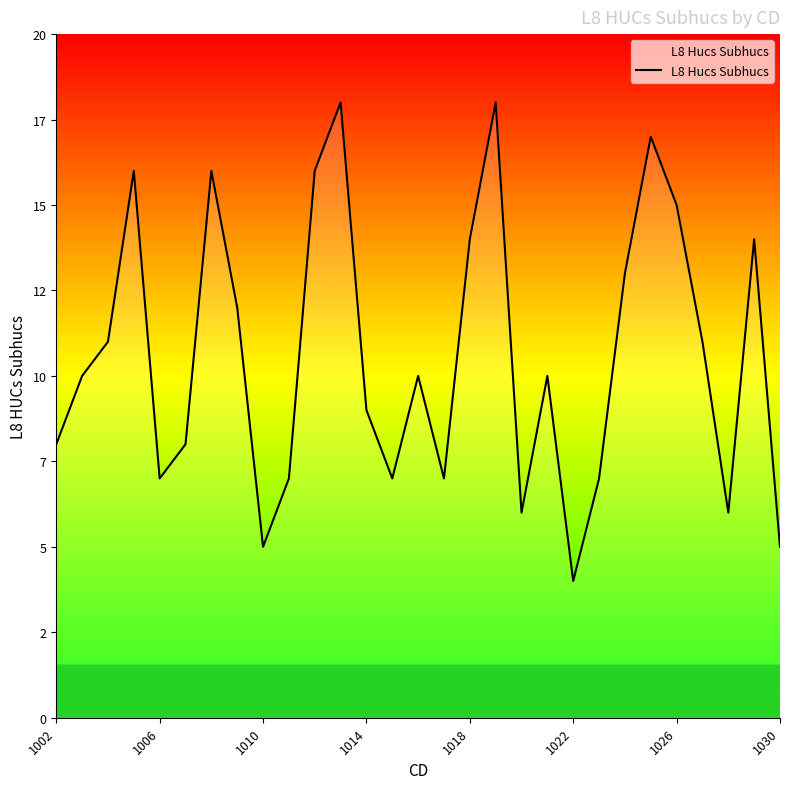

Is this an area chart (filled region under the line)?

Yes